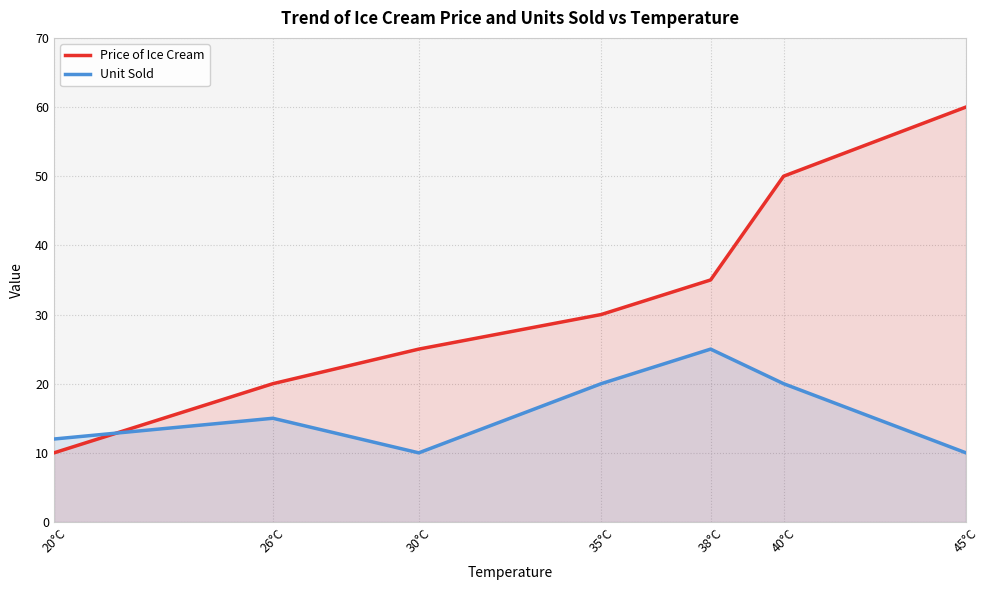

What is the spread (max minus min) of values at 45°C?

50